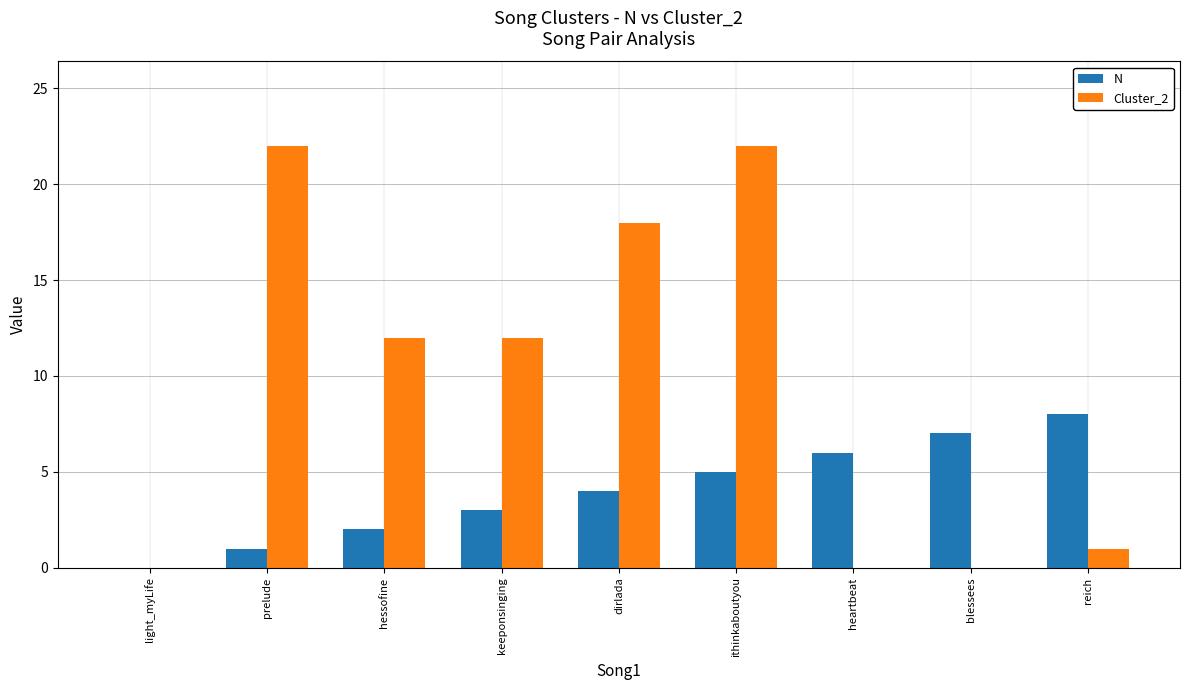

Reading right to left, extract all data points from this chart.

N: reich=8	blessees=7	heartbeat=6	ithinkaboutyou=5	dirlada=4	keeponsinging=3	hessofine=2	prelude=1	light_myLife=0
Cluster_2: reich=1	blessees=0	heartbeat=0	ithinkaboutyou=22	dirlada=18	keeponsinging=12	hessofine=12	prelude=22	light_myLife=0